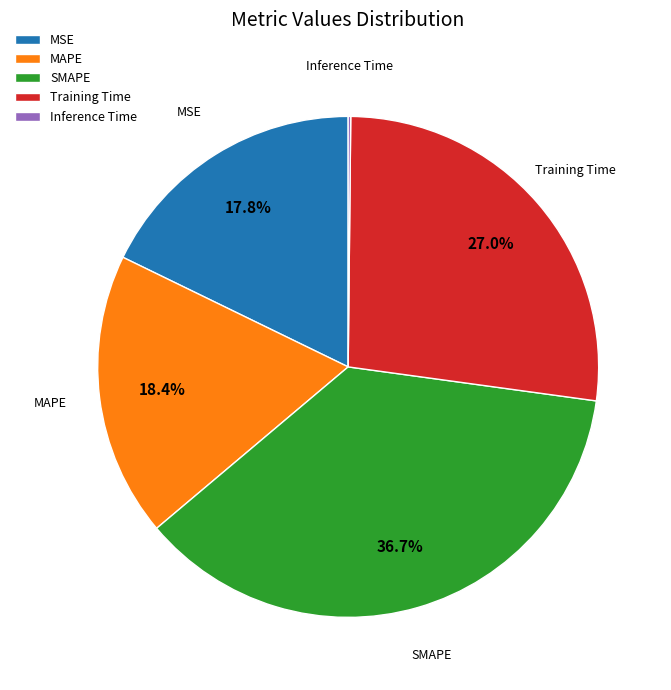

What is the ratio of the value at MSE to the value at MAPE?

1.0